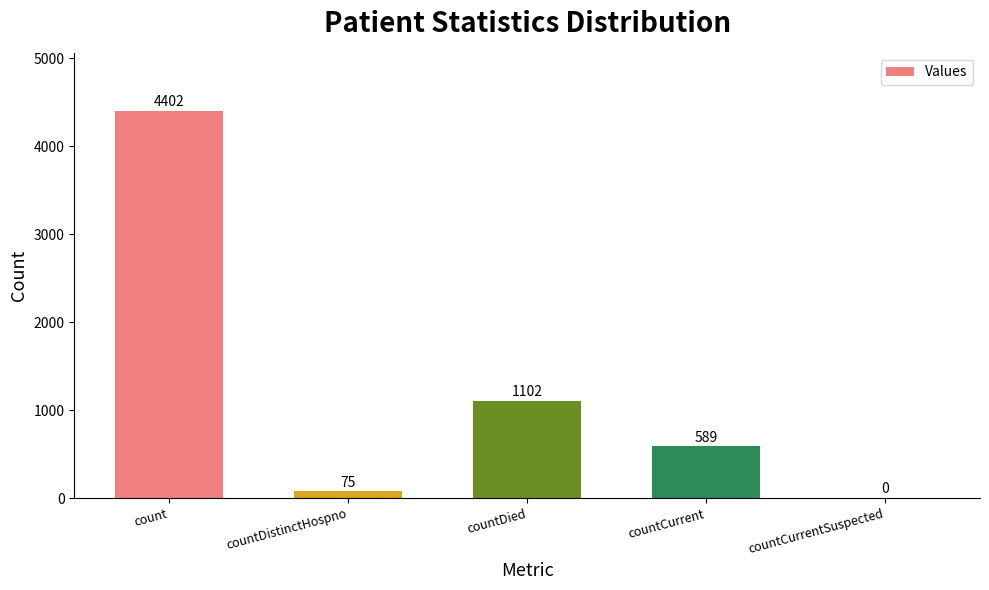

Where is the data nearest to the value 2201?

countDied